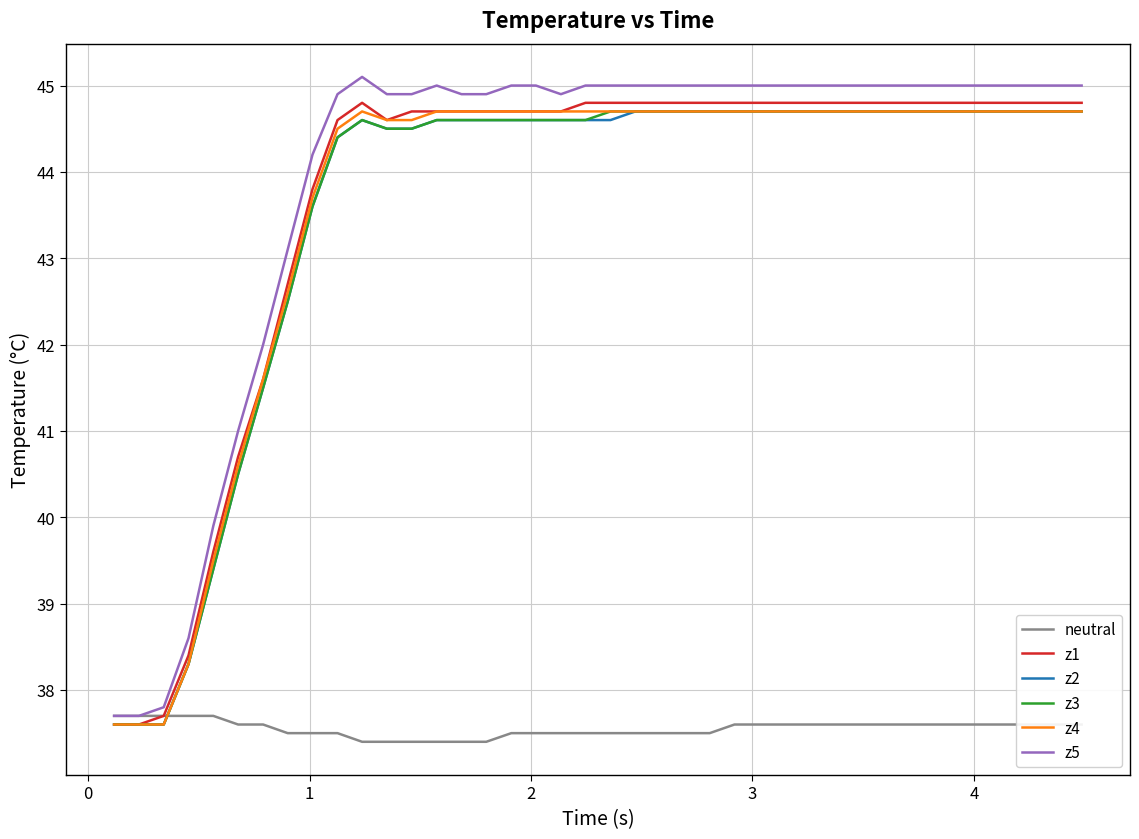

Which series has the widest spread of values?

z5